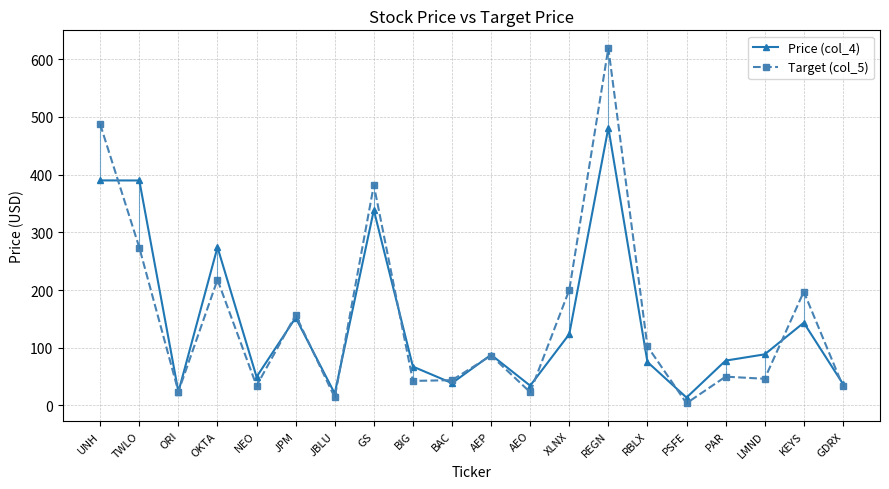

What is the minimum value for Price (col_4)?

13.7